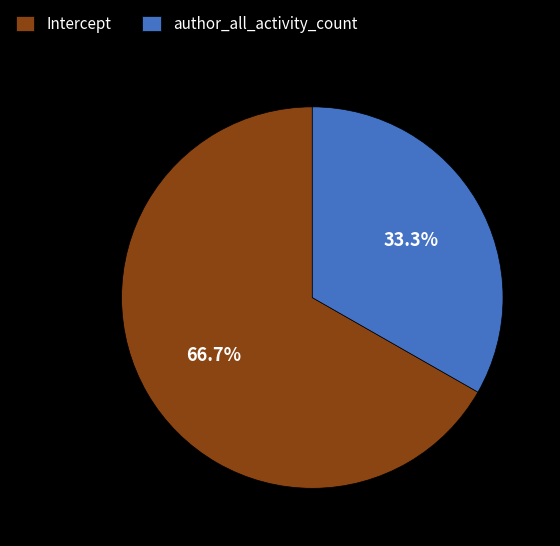

To the nearest percent, what portion does author_all_activity_count represent?

33%